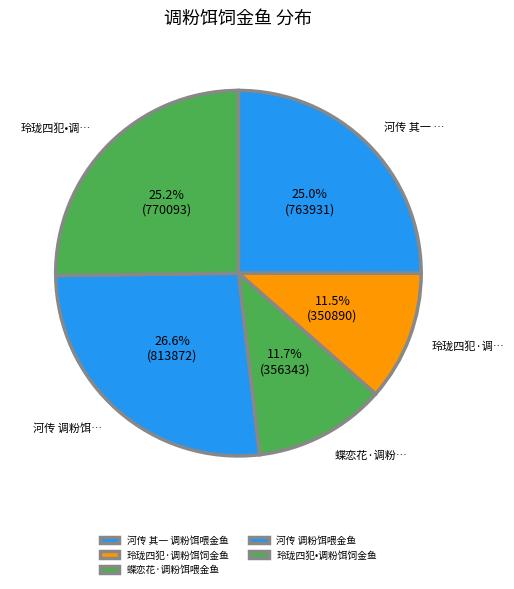

The 河传 其一 调粉饵喂金鱼 slice represents 25% of the pie. True or false?

True